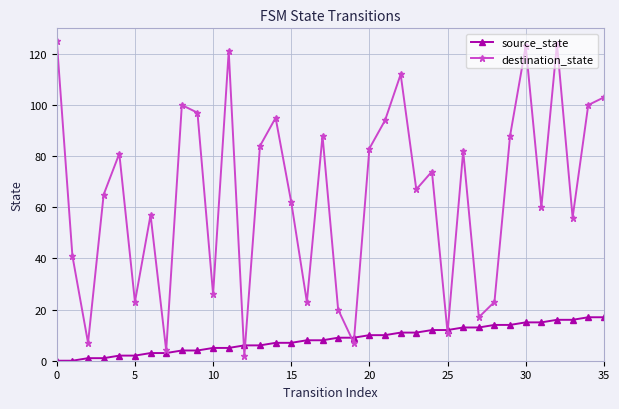

At how many categories does at least one series exceed 76?

17